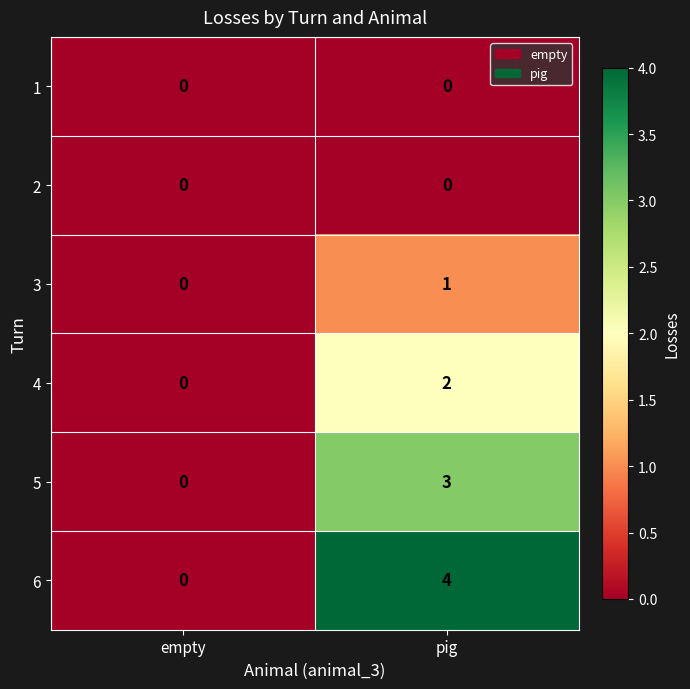

Which series has the widest spread of values?

6